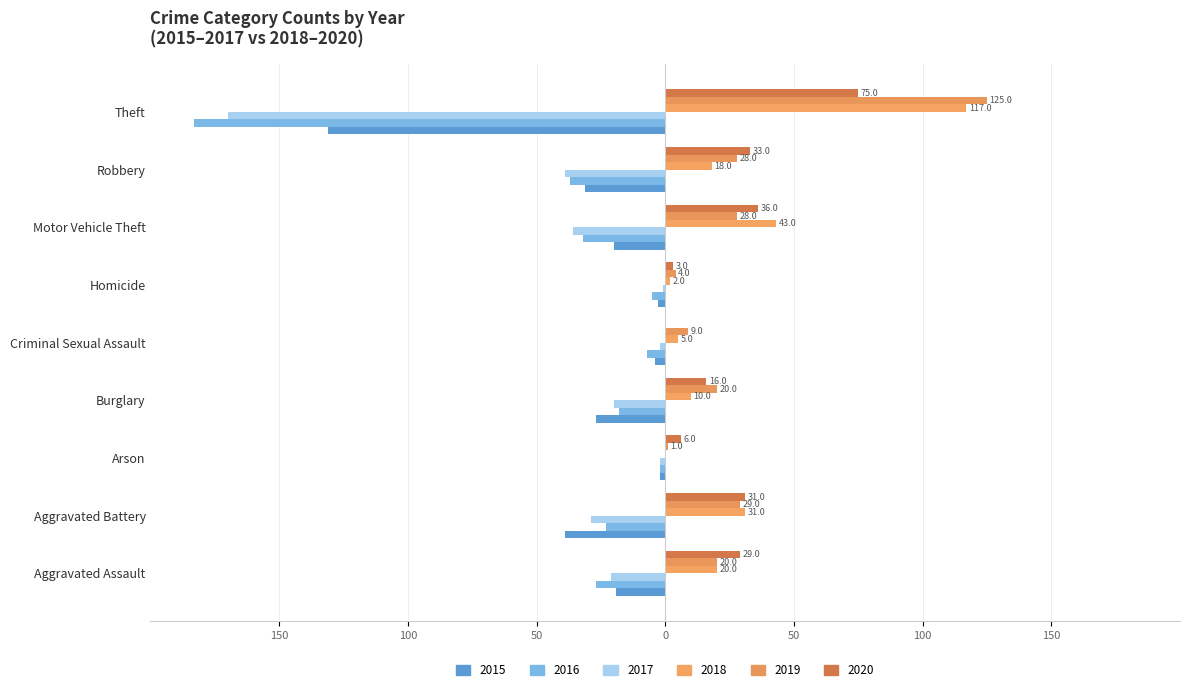

Which series has the largest total across all categories?

2019